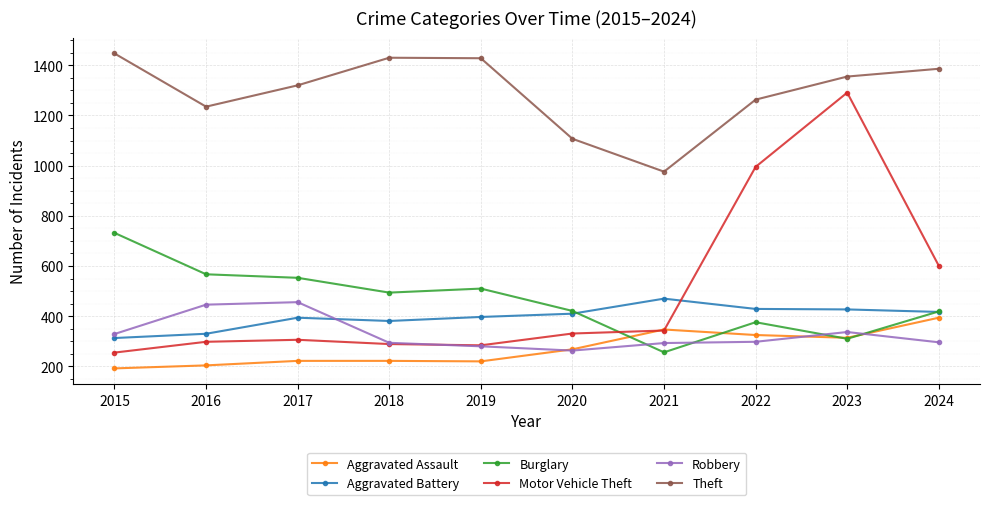

What is the maximum value shown in the chart?

1447